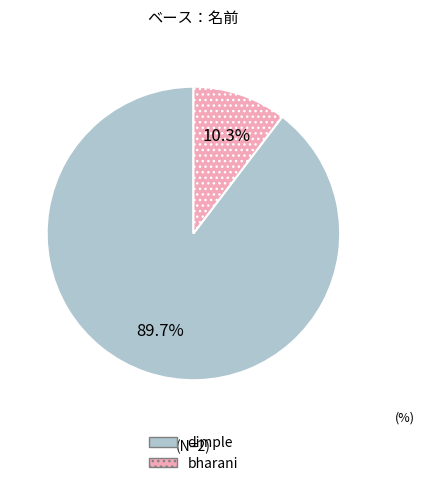

Is there any slice that represents more than half of the pie?

Yes